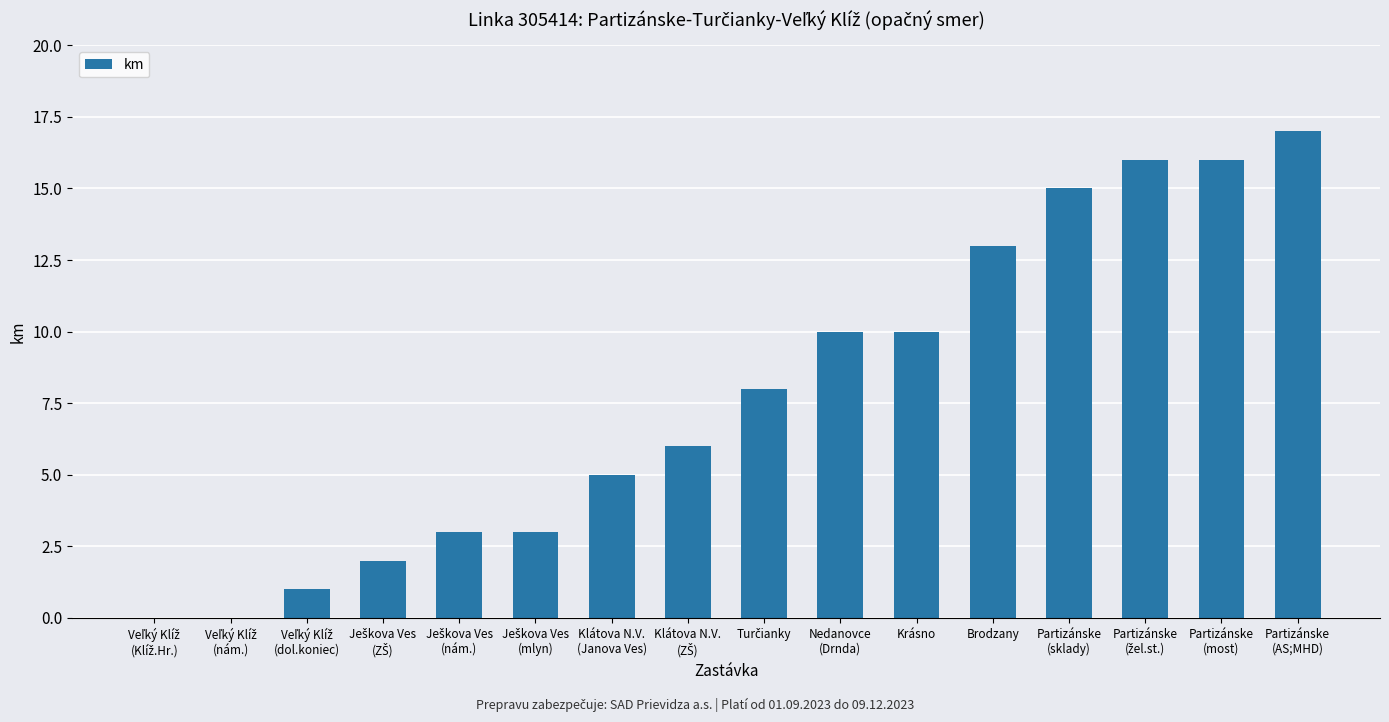

Are the bars grouped side by side (vs. stacked)?

No